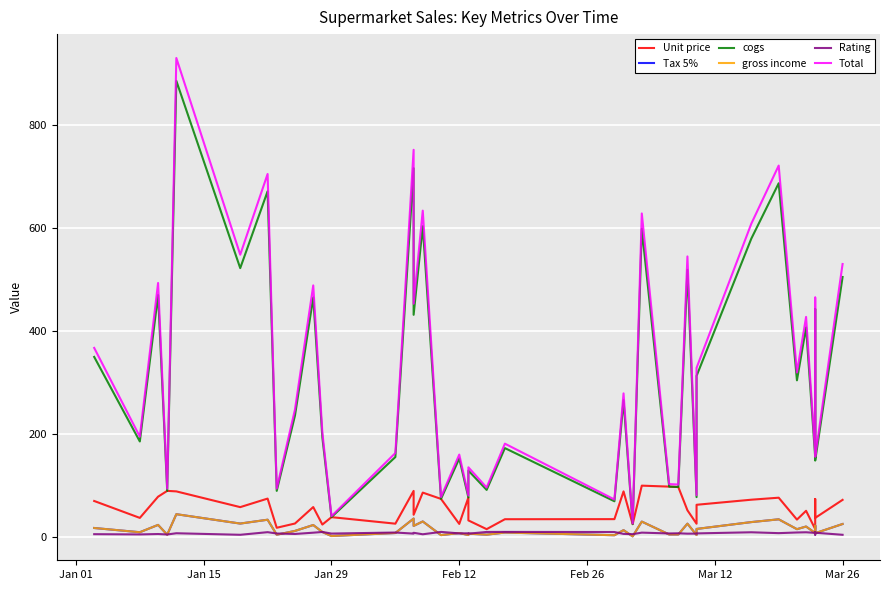

What is the difference between the maximum and second lowest values in the Tax 5% series?

42.4